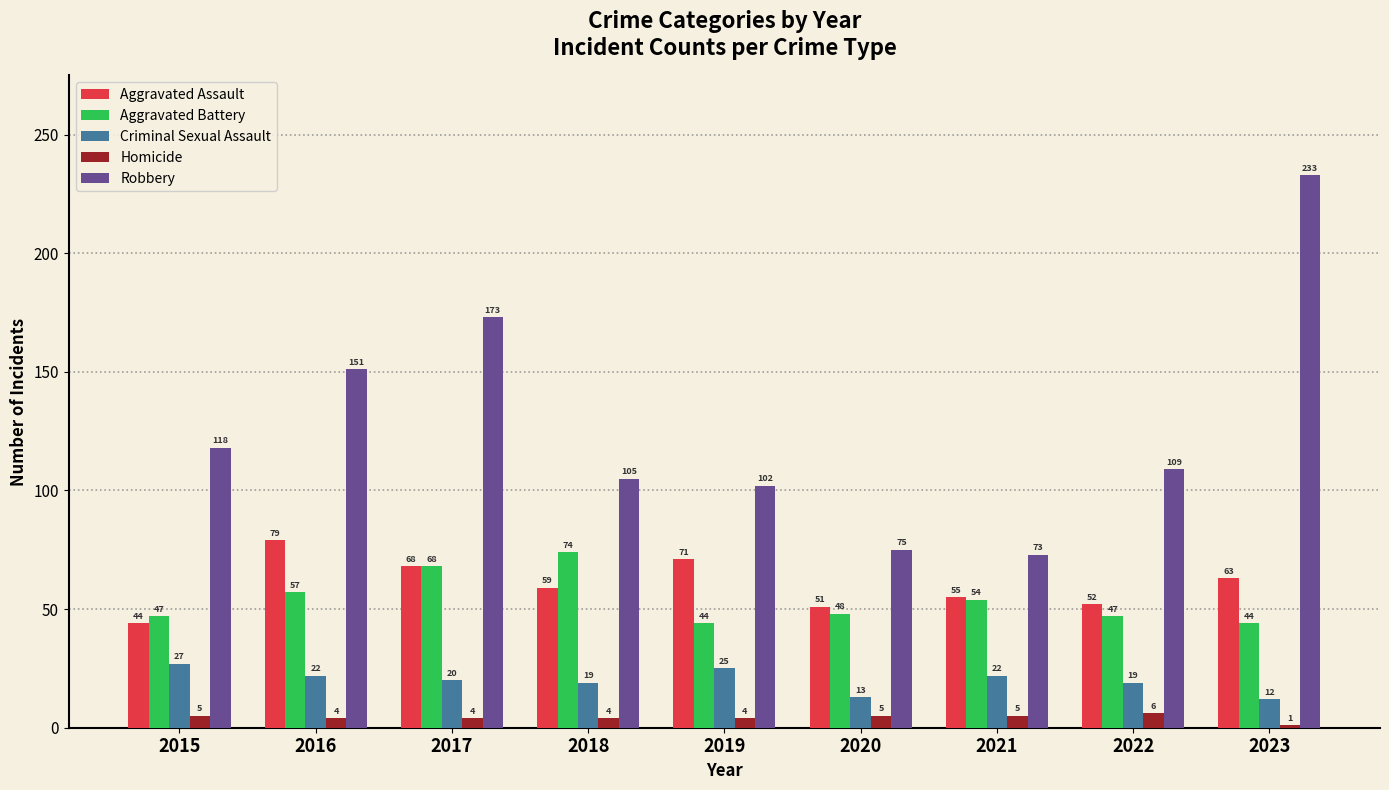

At which label is Aggravated Assault closest to 61?

2018